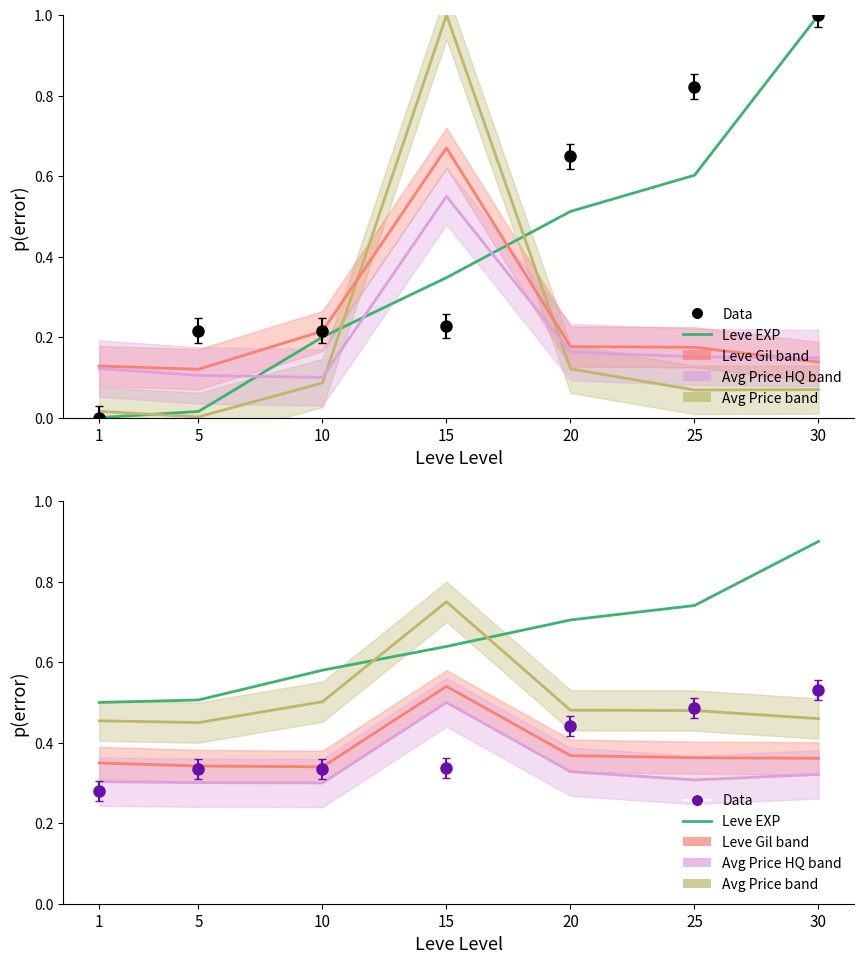

Which has a higher value, 5 or 25?

25